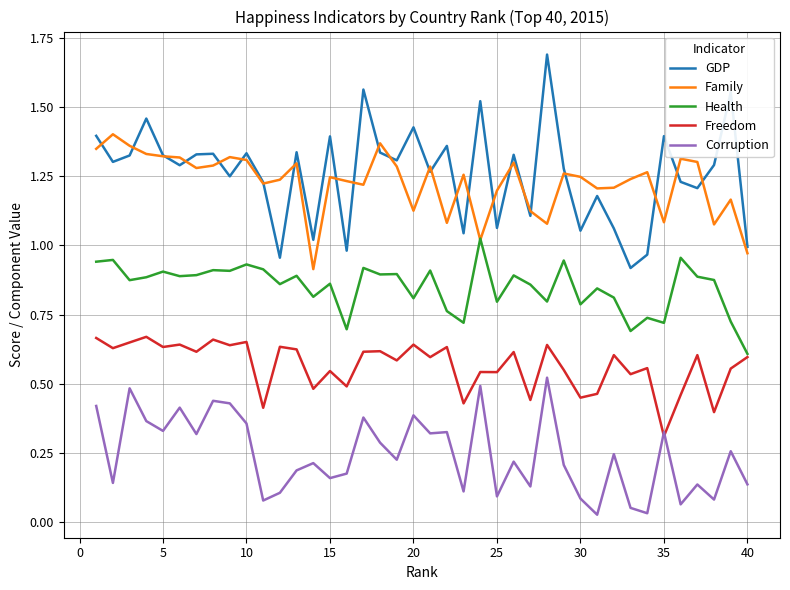

True or false: Freedom and GDP cross at least once.

False